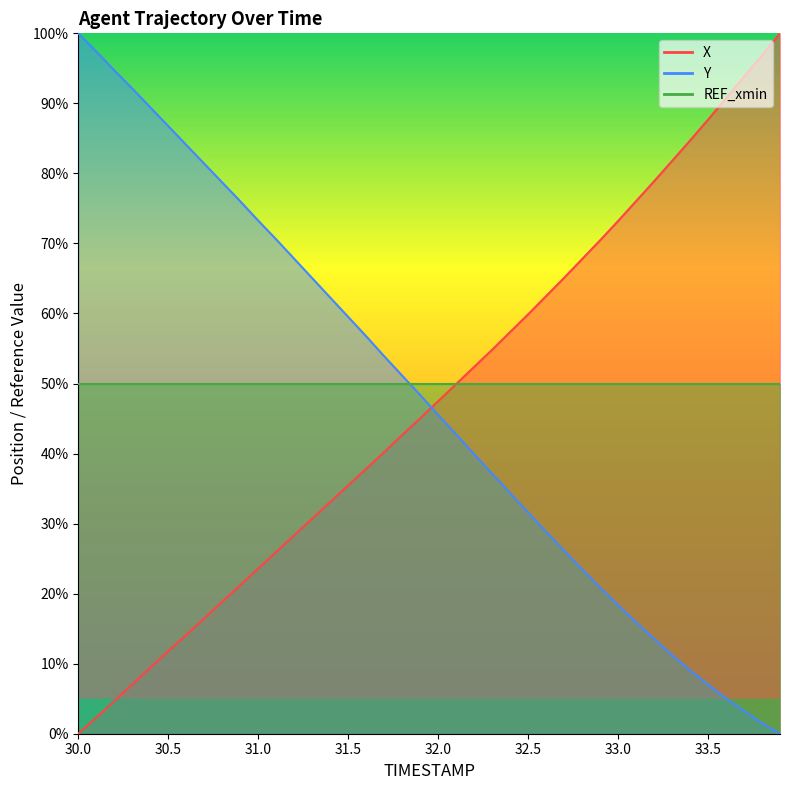

List the series in order of their peak value, highest first.

X, Y